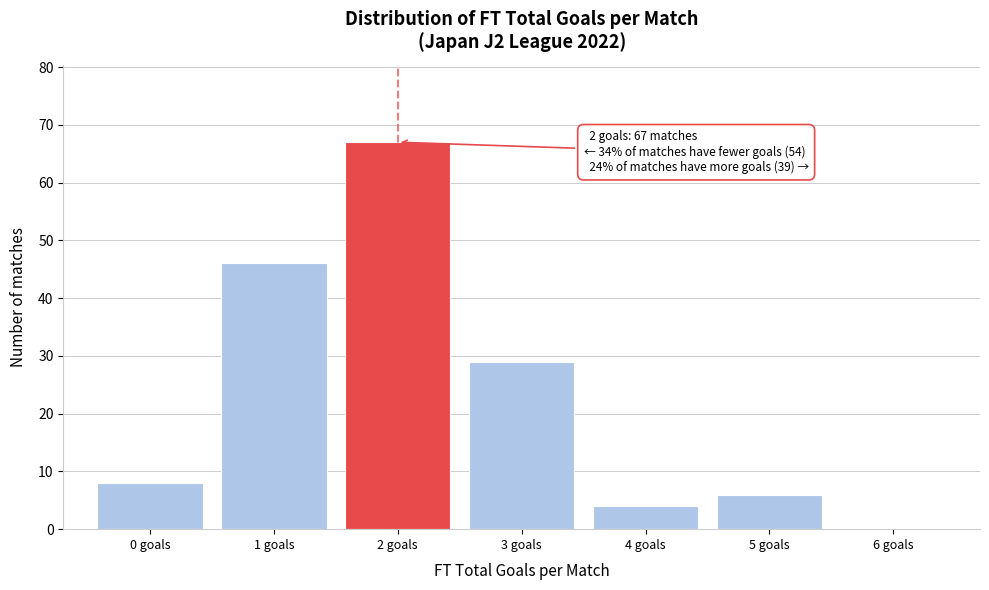

Reading left to right, extract all data points from this chart.

0 goals=8	1 goals=46	2 goals=67	3 goals=29	4 goals=4	5 goals=6	6 goals=0